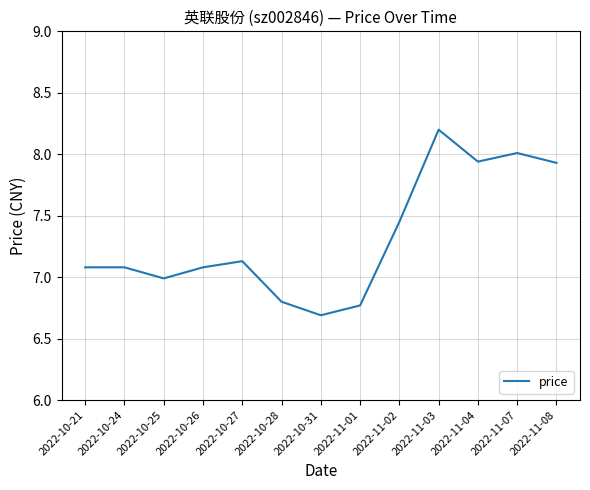

Which has a higher value, 2022-10-31 or 2022-11-04?

2022-11-04